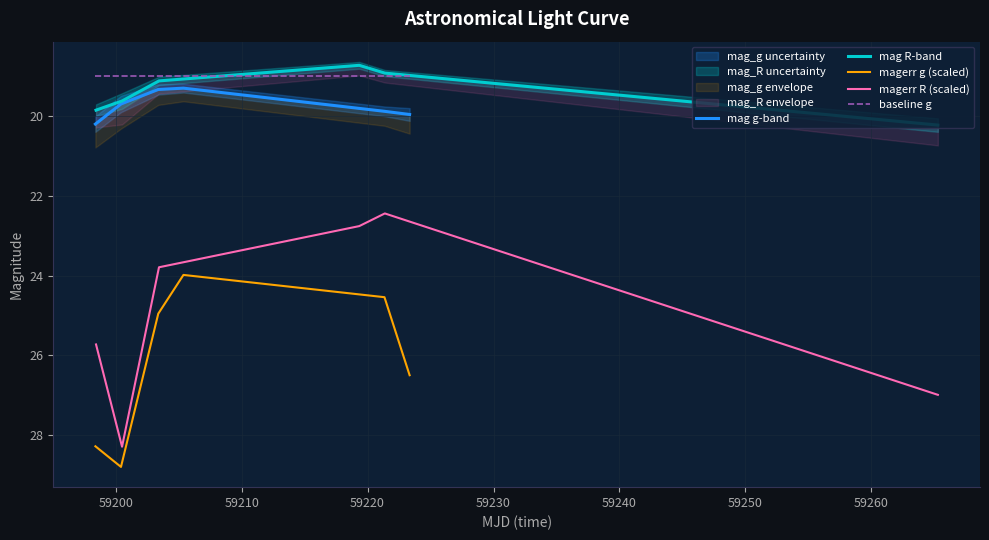

What is the lowest value of the magerr R (scaled) series?

22.4